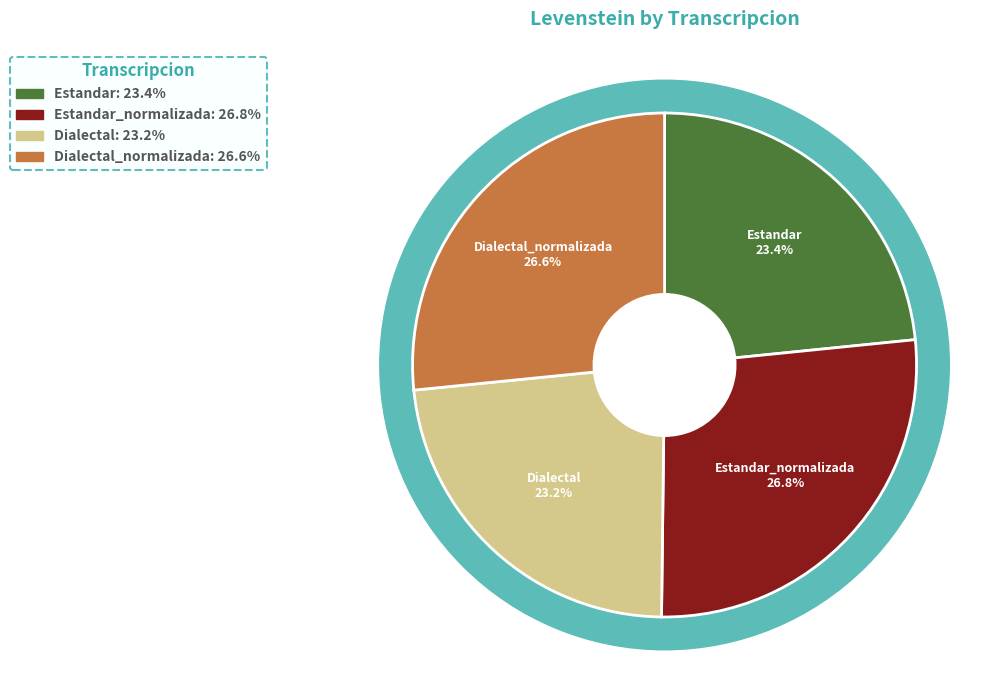

To the nearest percent, what is the average slice percentage?

25%